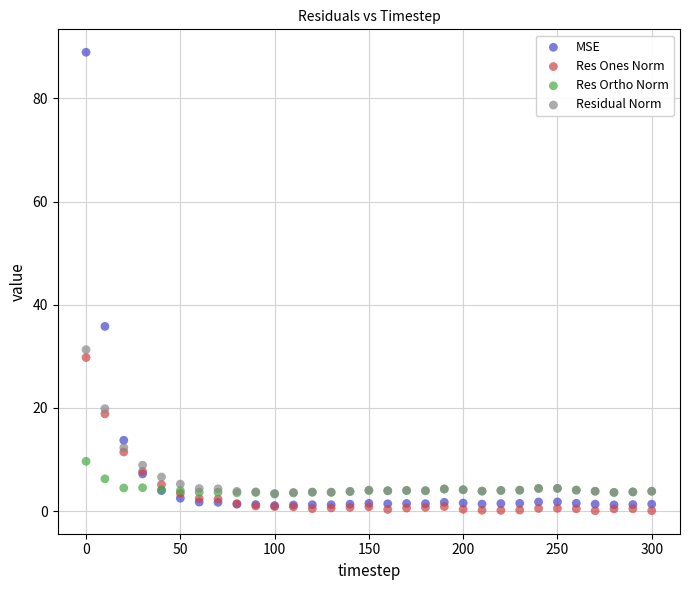

Which series reaches the maximum Y coordinate?

MSE